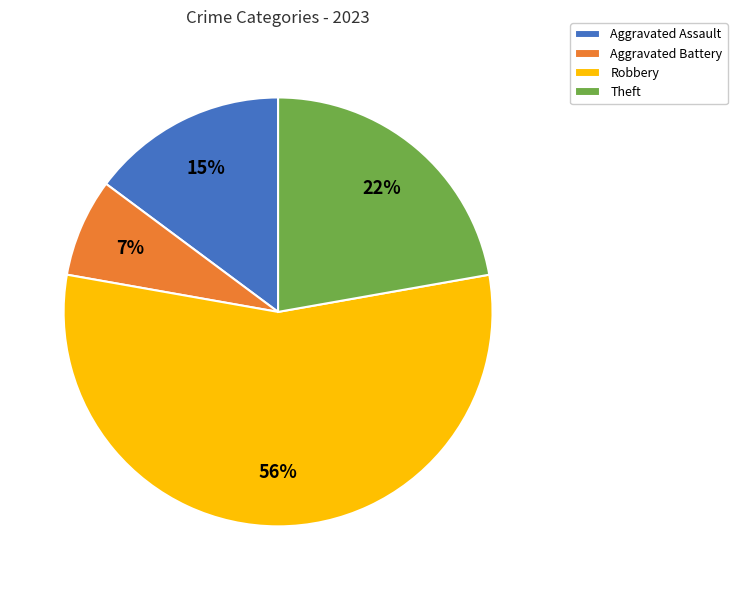

What is the smallest slice in the pie chart?

Aggravated Battery